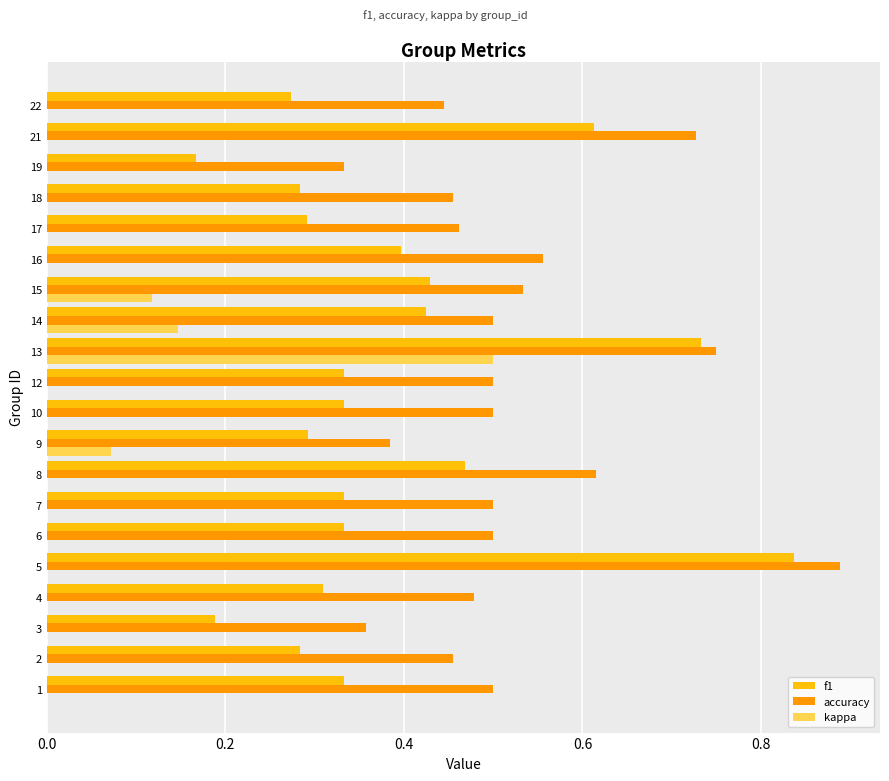

The value of kappa at 19 is -0.2. True or false?

False